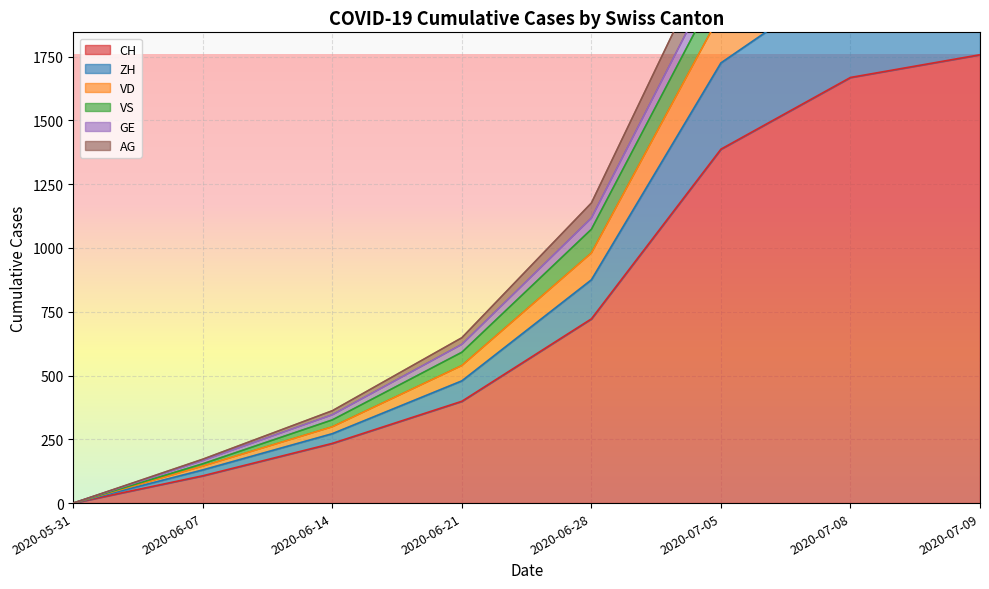

List the labels in order of ZH value, largest first.

2020-07-09, 2020-07-08, 2020-07-05, 2020-06-28, 2020-06-21, 2020-06-14, 2020-06-07, 2020-05-31